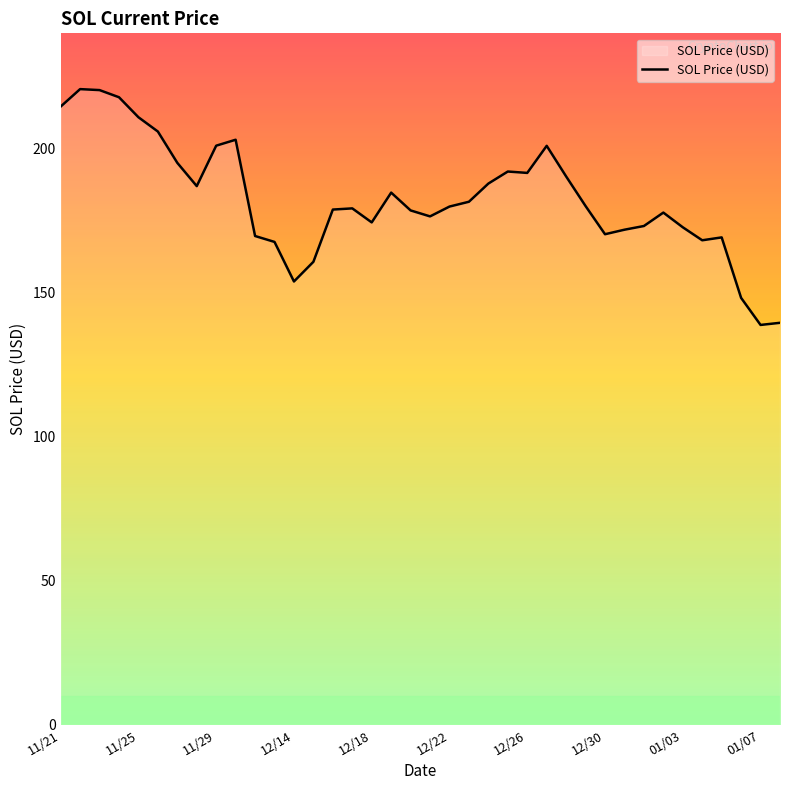

True or false: there are more than 1 points higher than both neighbors.

True